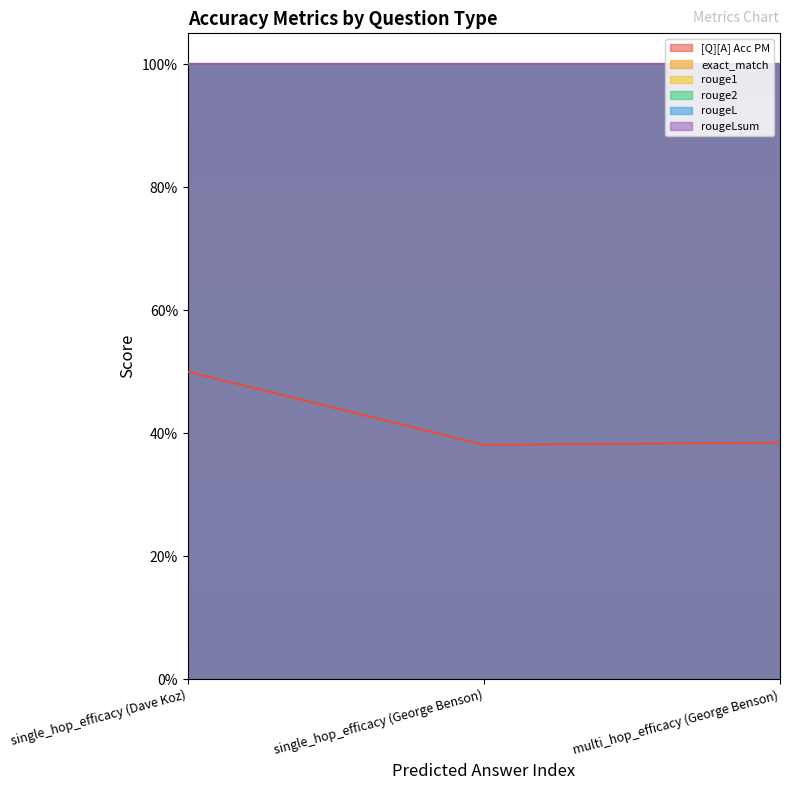

Does the chart display data point markers on the line(s)?

No